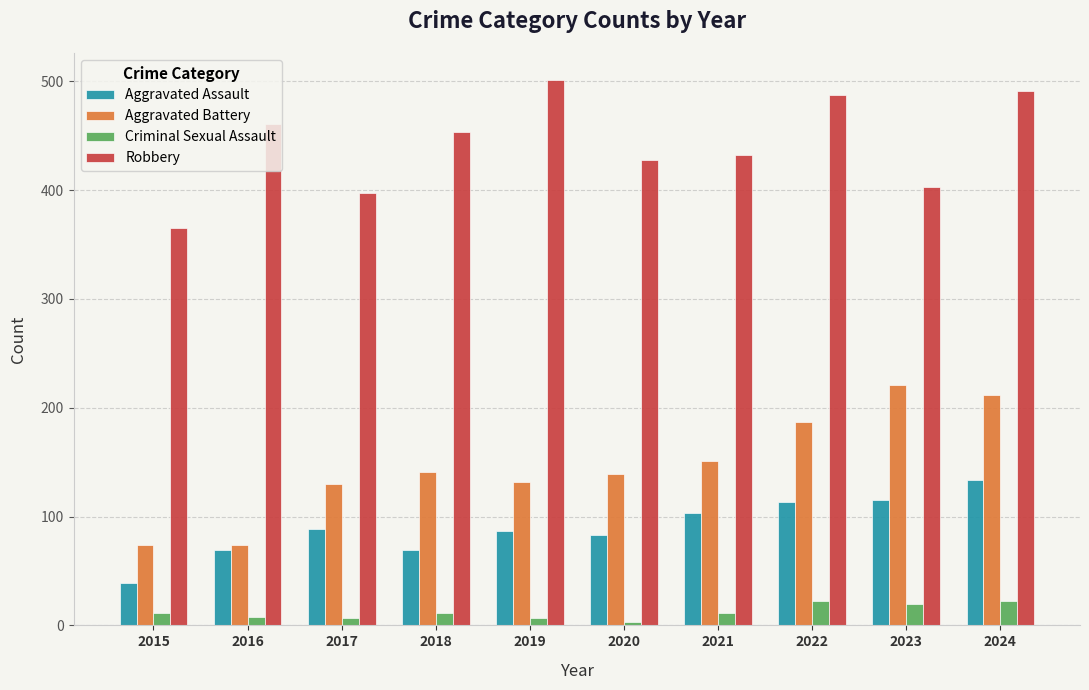

What are all the series names shown in the legend?

Aggravated Assault, Aggravated Battery, Criminal Sexual Assault, Robbery